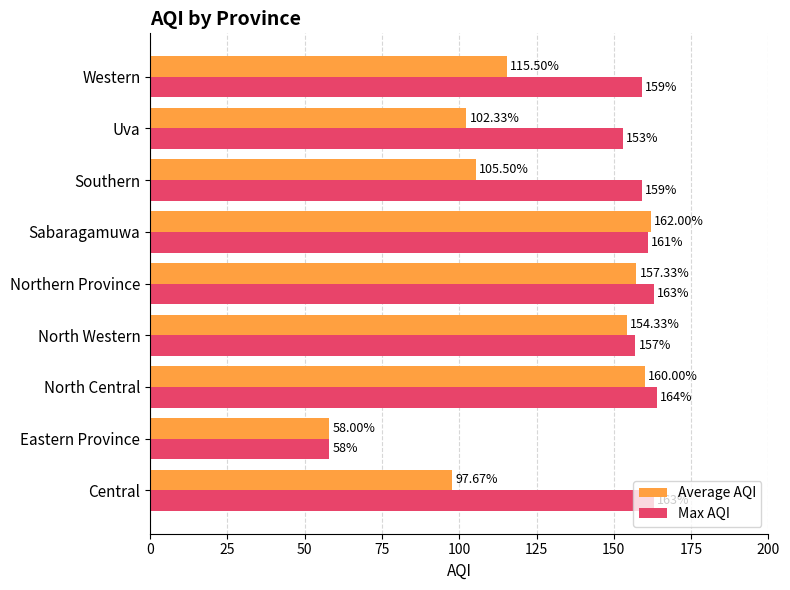

Where is Average AQI nearest to the value 110?

Southern